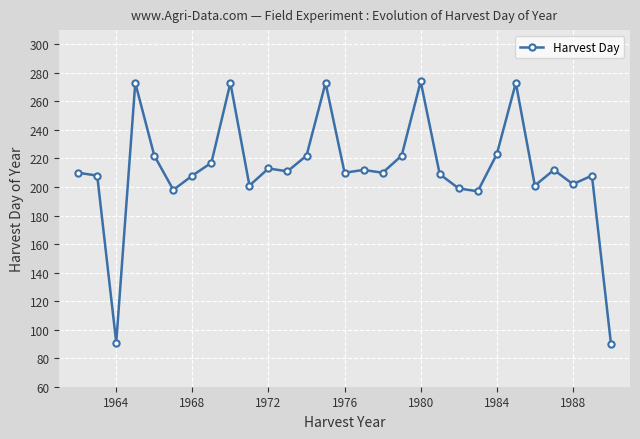

What is the smallest value displayed?

90